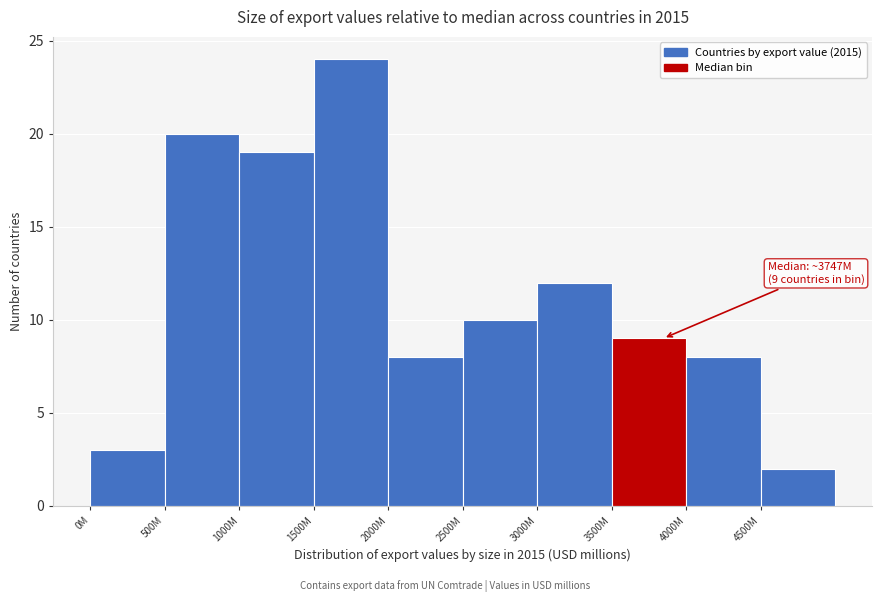

Reading left to right, transcribe all the data shown in this chart.

0M=3	500M=20	1000M=19	1500M=24	2000M=8	2500M=10	3000M=12	3500M=9	4000M=8	4500M=2